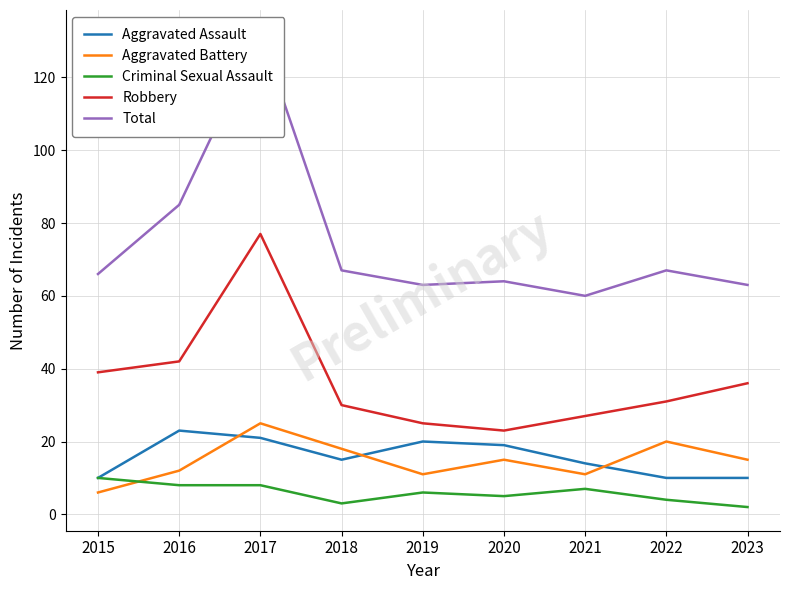

What is the average value of the Total series?

74